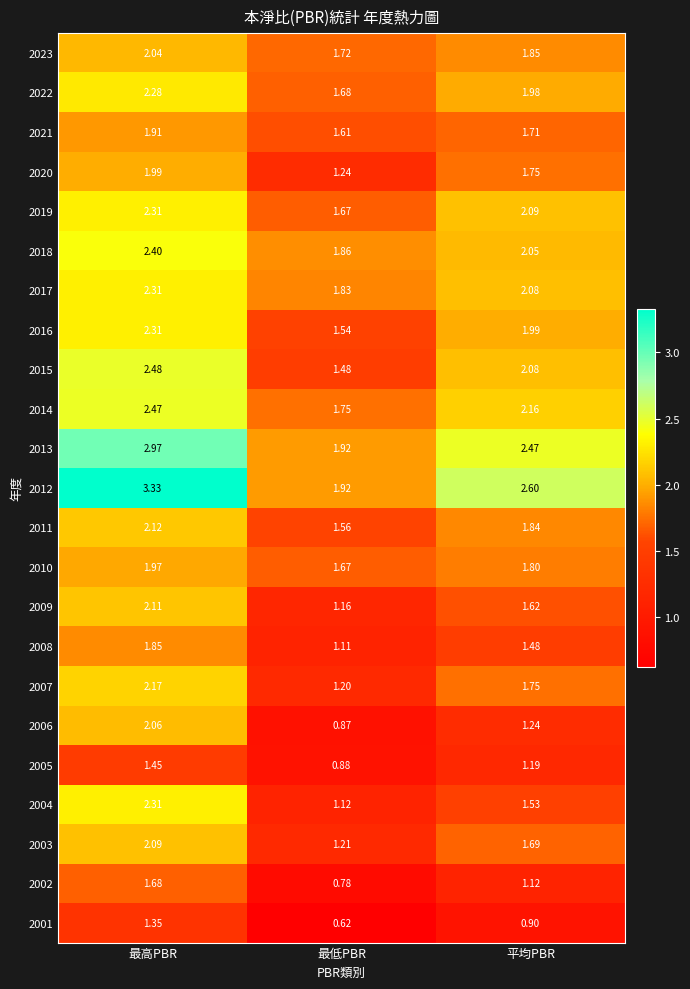

At which category is the sum across all series the highest?

最高PBR